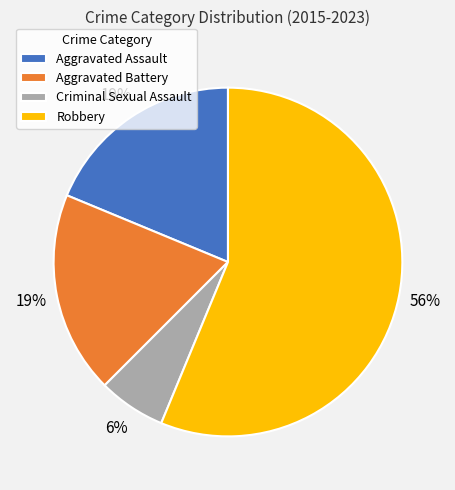

Is the sum of Aggravated Assault and Criminal Sexual Assault greater than half?

No